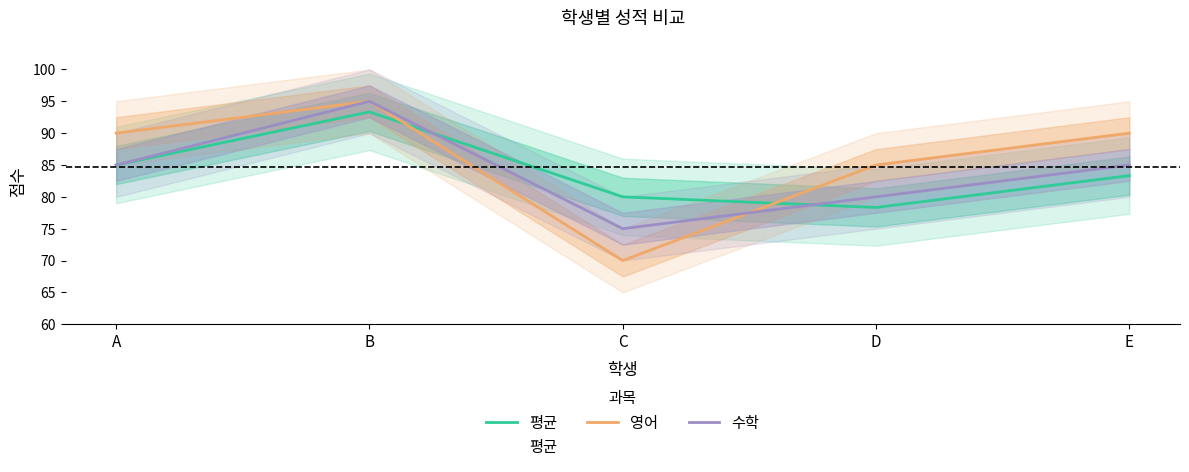

List the series in order of their peak value, lowest first.

평균, 영어, 수학